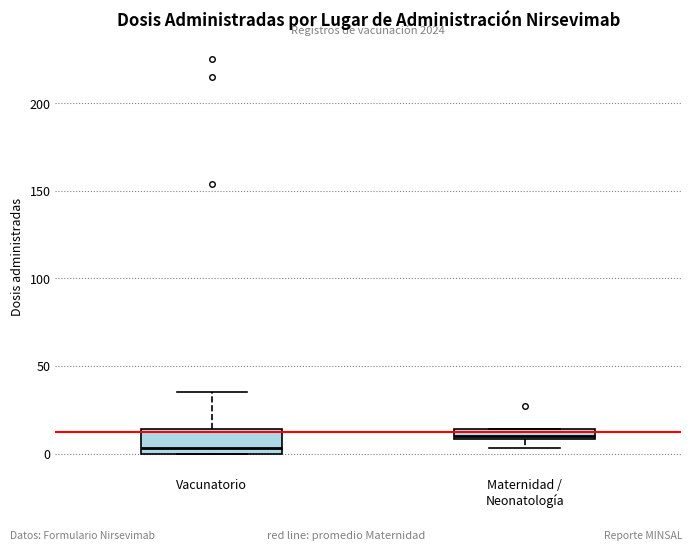

Comparing the boxes themselves (not the whiskers), which one is the tallest?

Vacunatorio